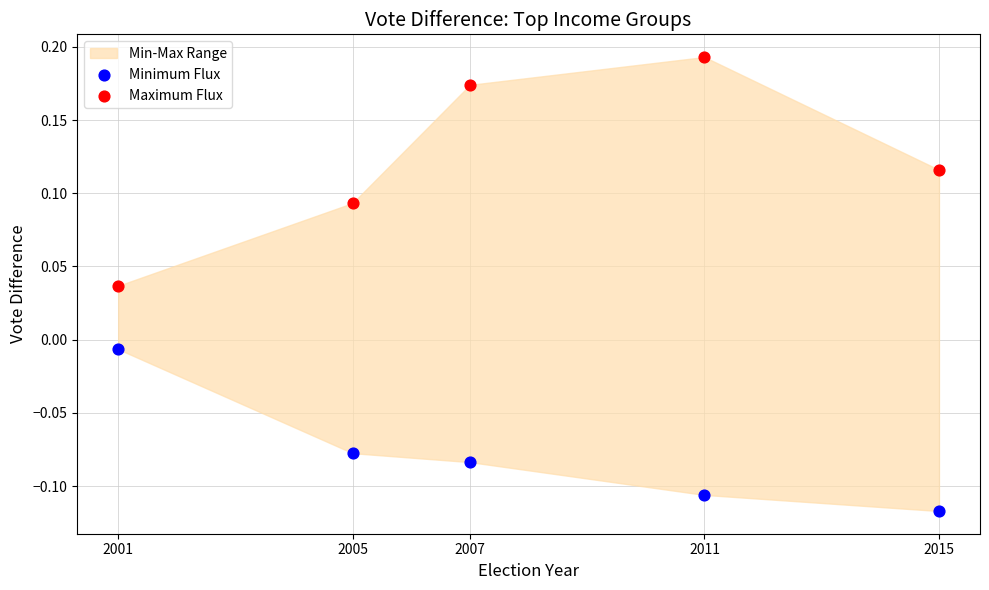

Which series contains the lowest Y value?

Minimum Flux